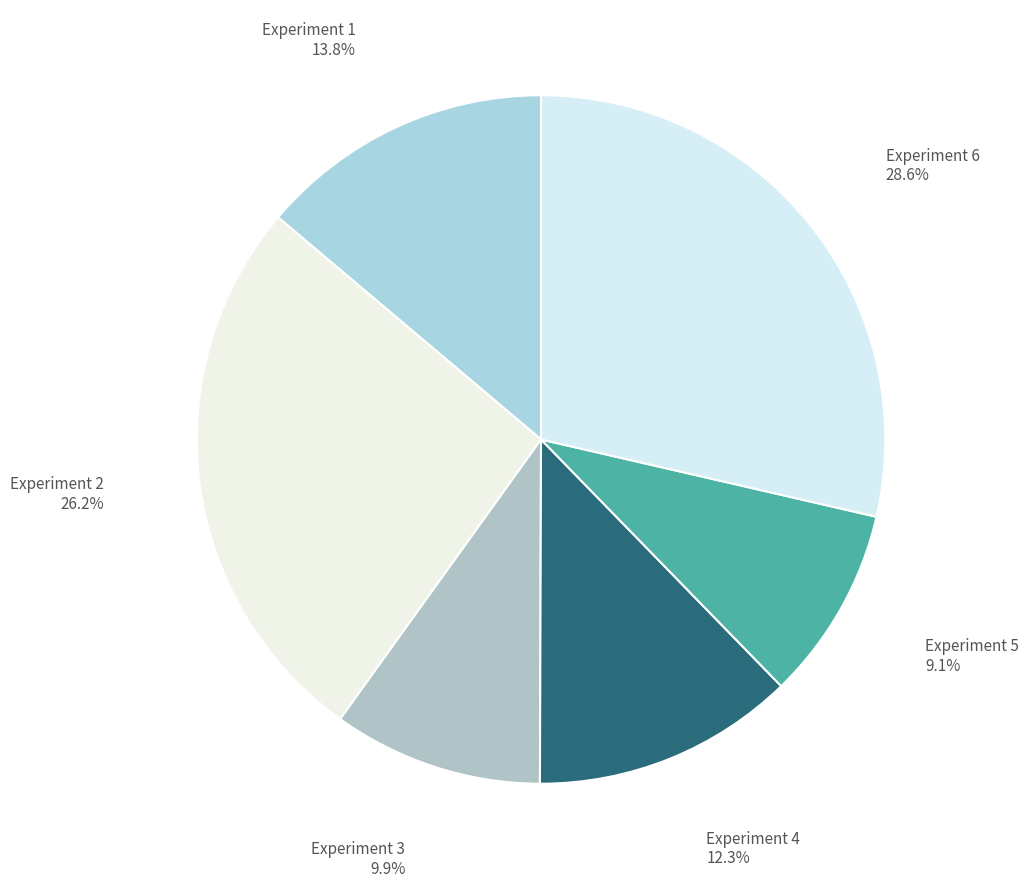

How many segments does this pie chart have?

6